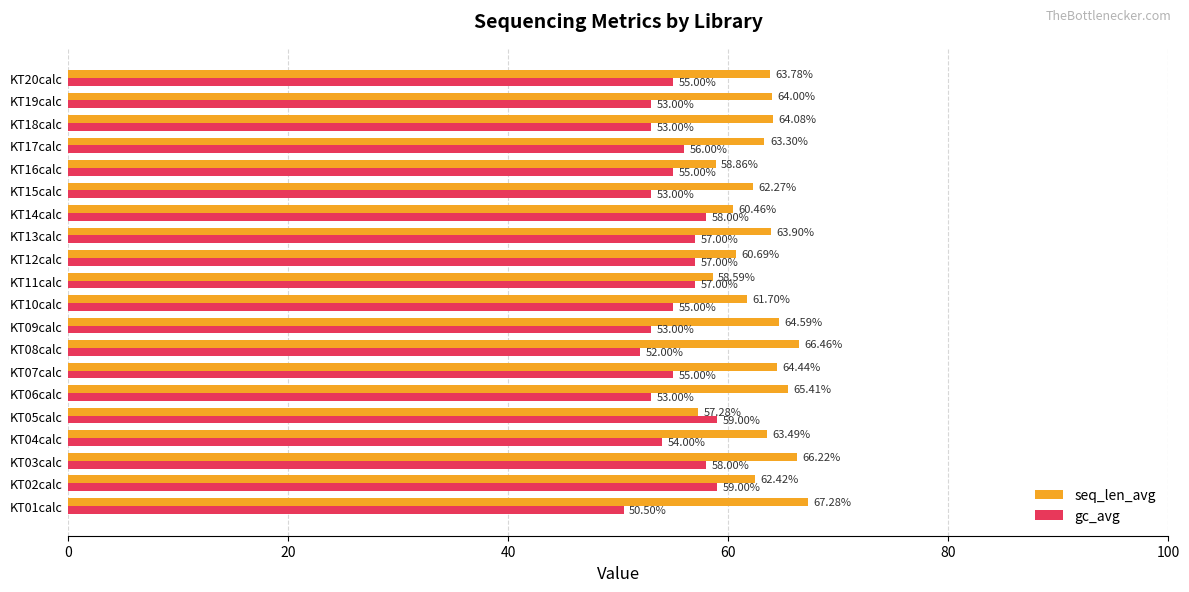

What is the difference between the second highest and second lowest values in the seq_len_avg series?

7.9